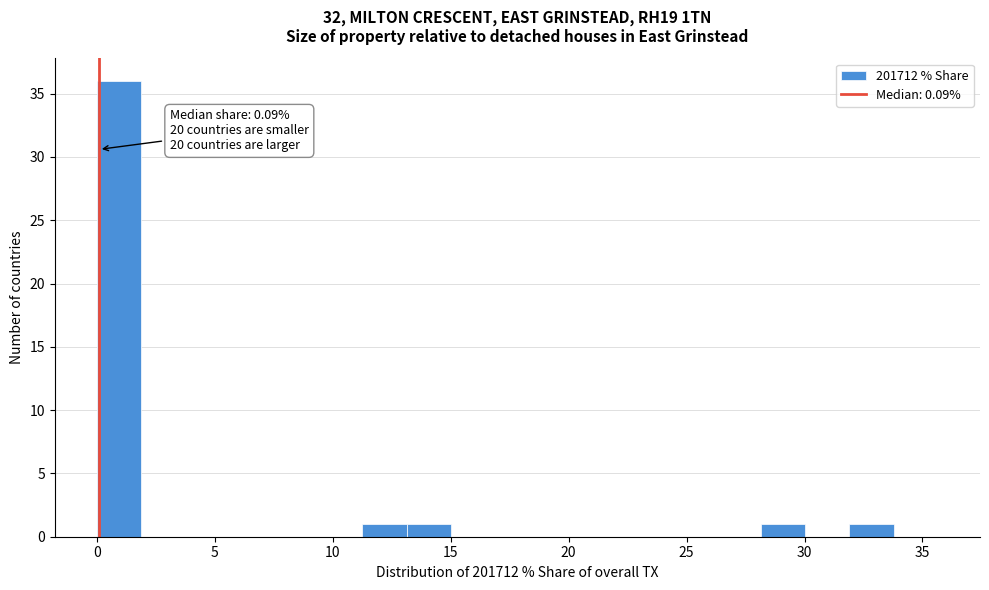

Around what value on the x-axis is the tallest bar? Give the approximate position of its centre, as read against the axis.

1.0